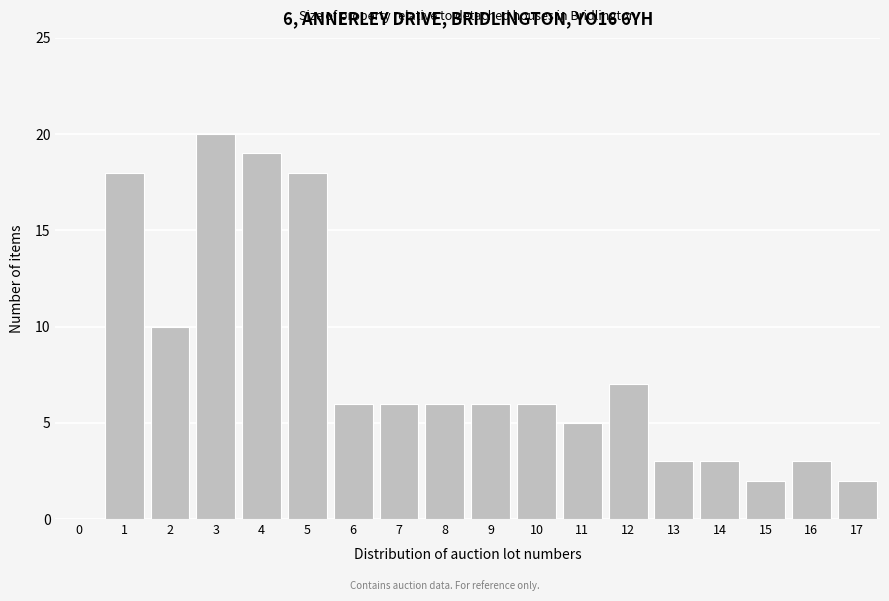

Reading left to right, what are all the values shown in this chart?

0=0	1=18	2=10	3=20	4=19	5=18	6=6	7=6	8=6	9=6	10=6	11=5	12=7	13=3	14=3	15=2	16=3	17=2